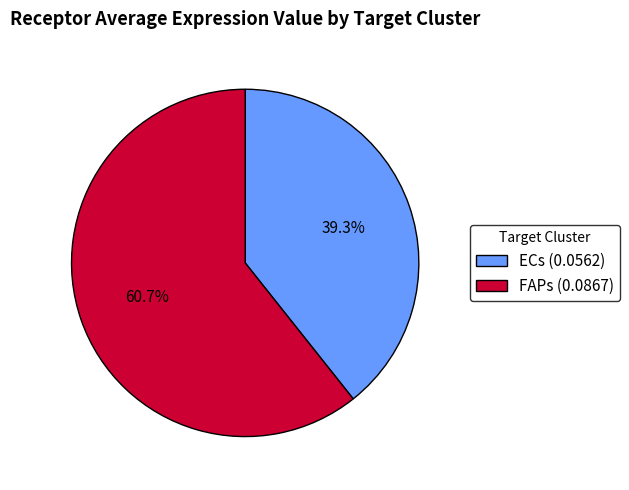

What is the total percentage of FAPs and ECs?

100.0%